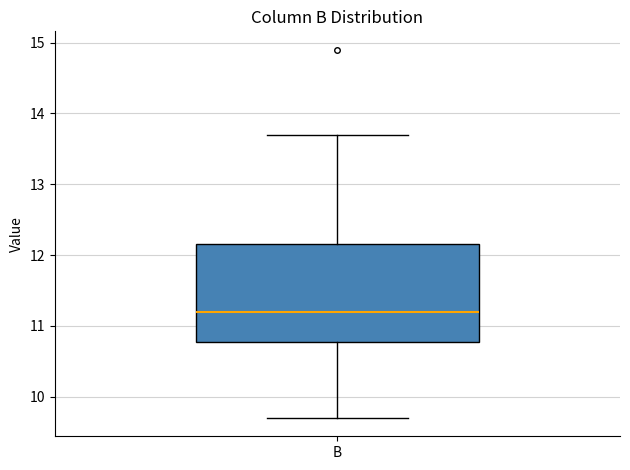

Read this box plot against the y-axis: the position of the median line, the range covered by the box, and the ends of both whiskers. The values are not printed on the chart, so give them approximately, as read against the axis.

median 11.2, box 10.8 to 12.2, whiskers 9.7 to 13.7